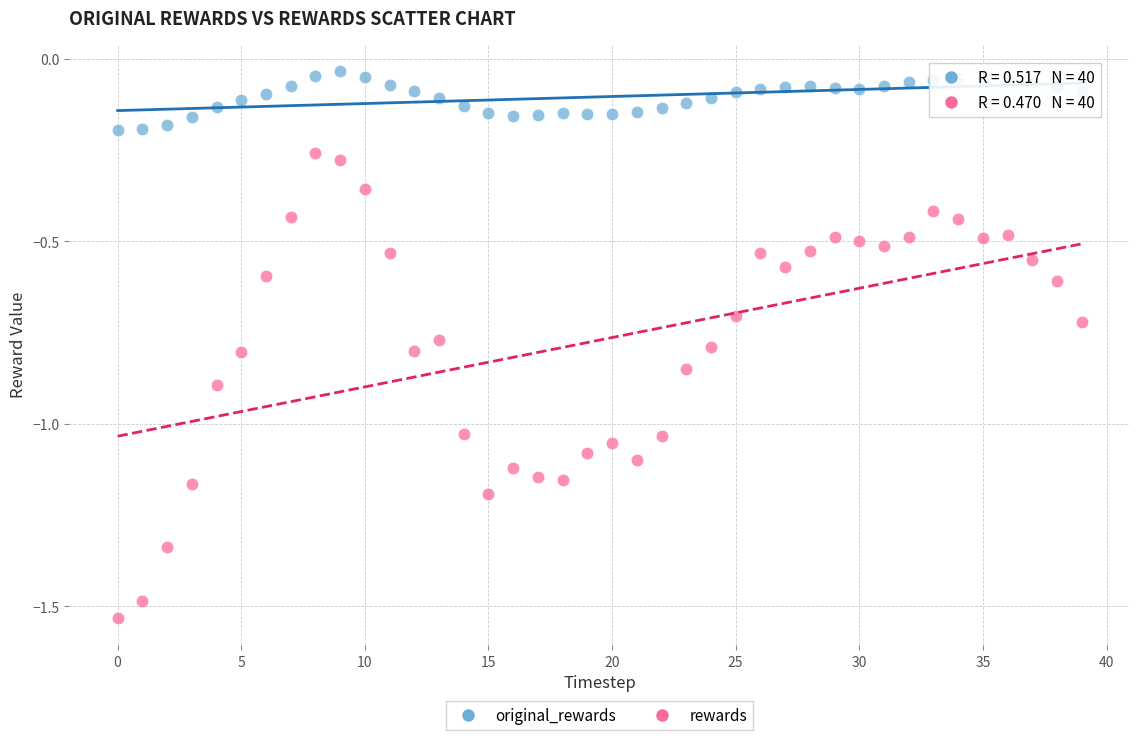

Which series reaches the maximum Y coordinate?

original_rewards